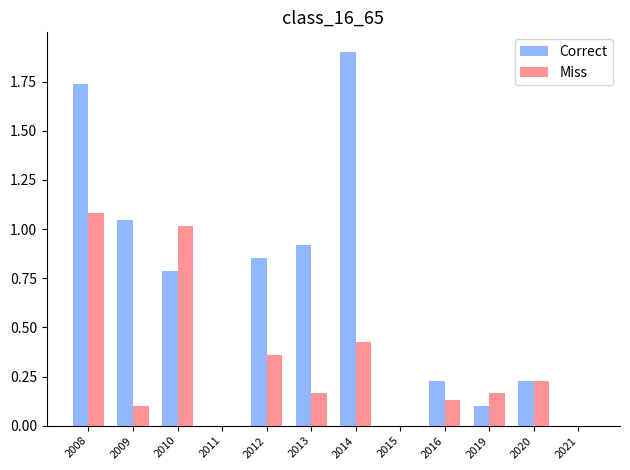

Is the value of Correct at 2008 greater than the value of Miss at 2021?

Yes